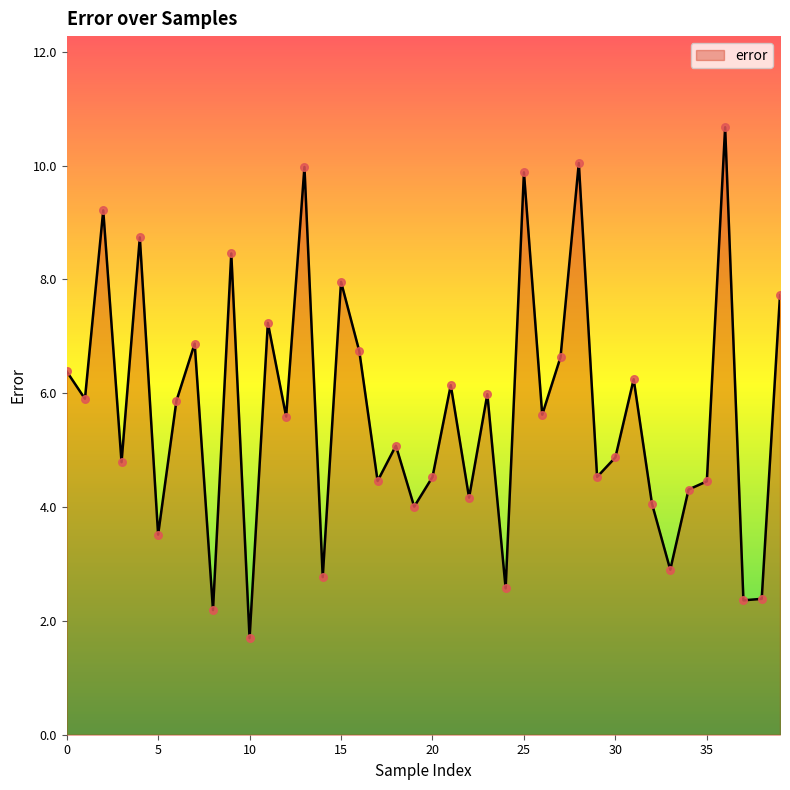

What is the maximum value shown in the chart?

10.7